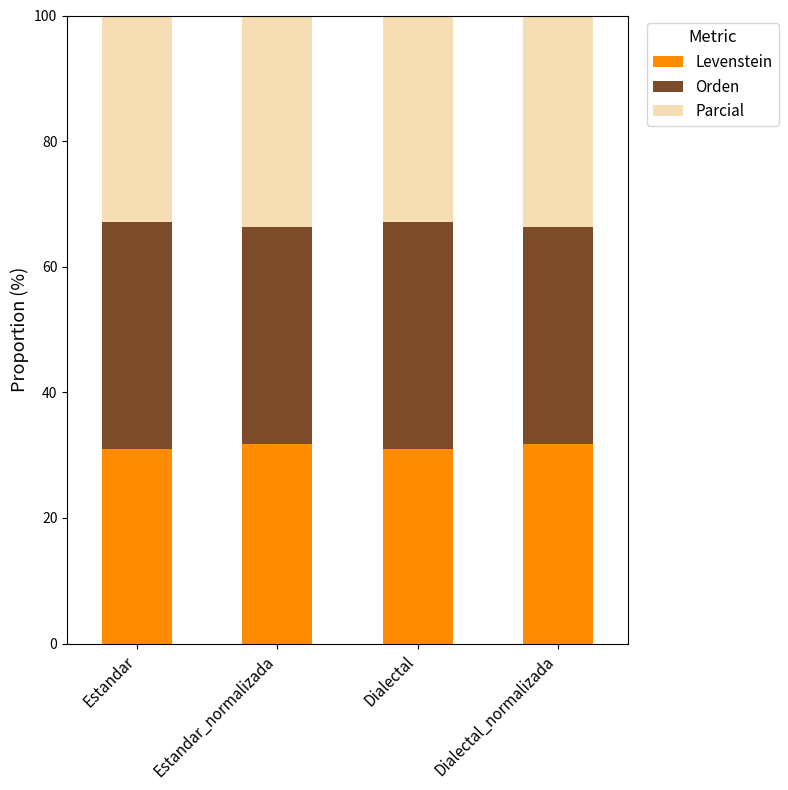

Reading right to left, transcribe the values for Levenstein.

Dialectal_normalizada=31.7	Dialectal=31.0	Estandar_normalizada=31.7	Estandar=31.0